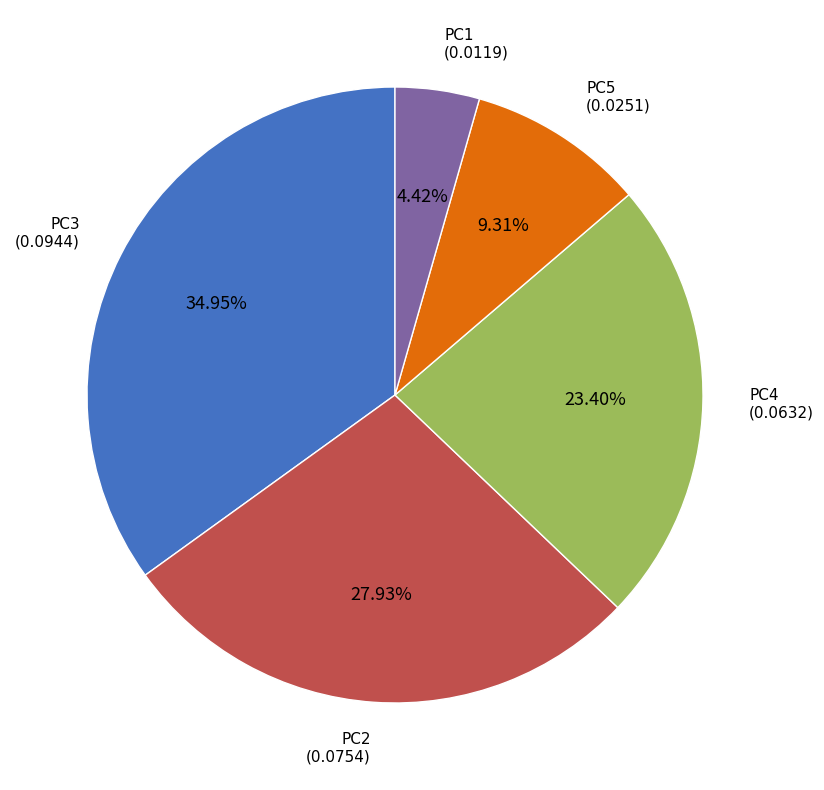

Count the number of slices in the pie.

5